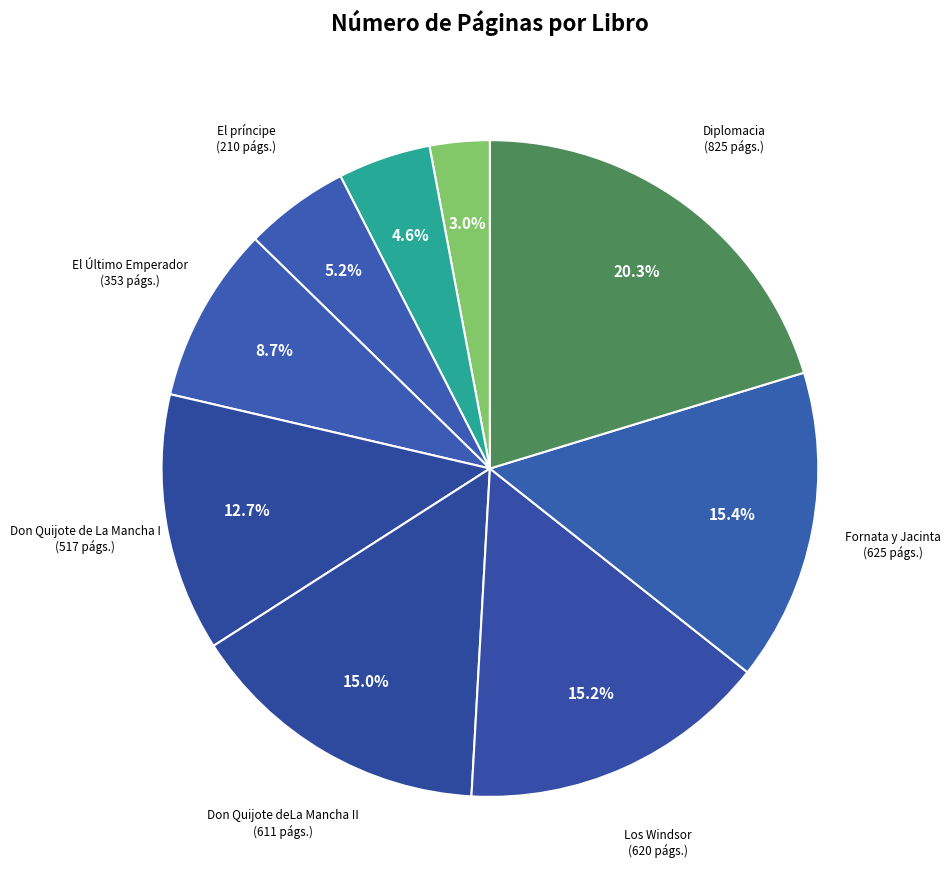

Count the number of slices in the pie.

9